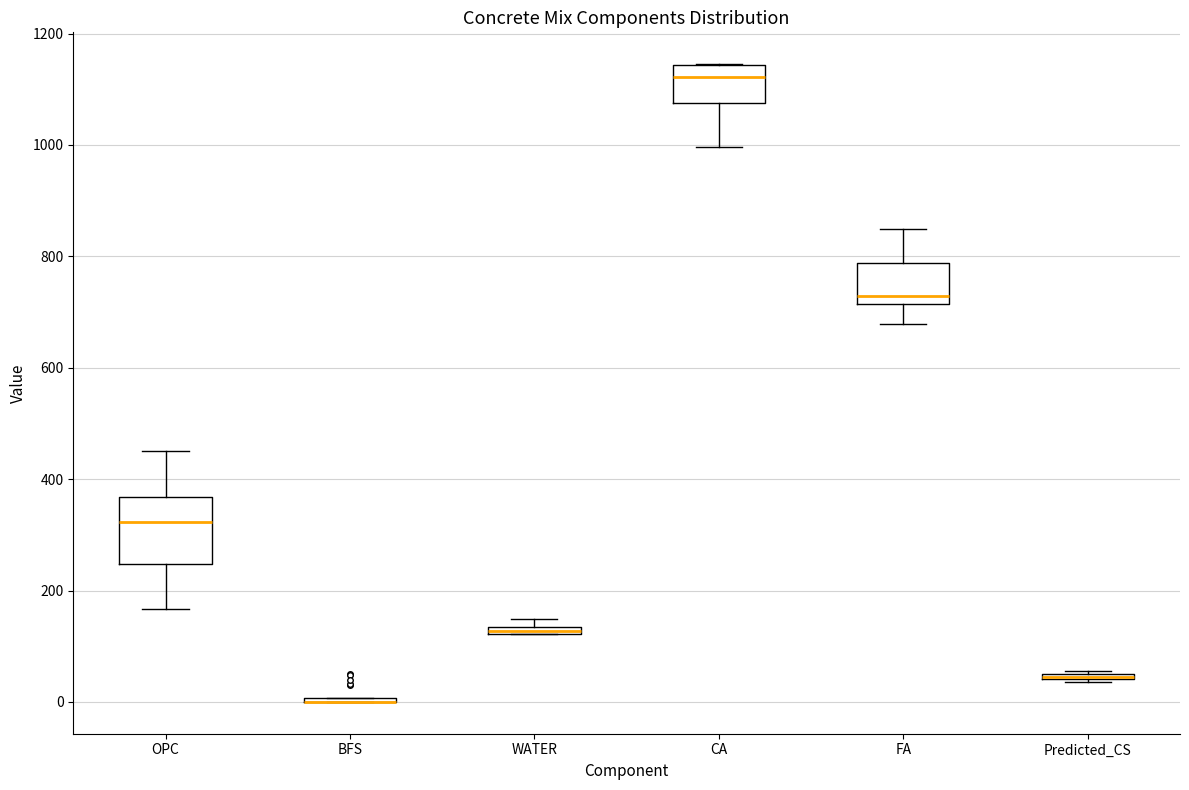

Which box is the tallest, from its lower edge to its upper edge?

OPC